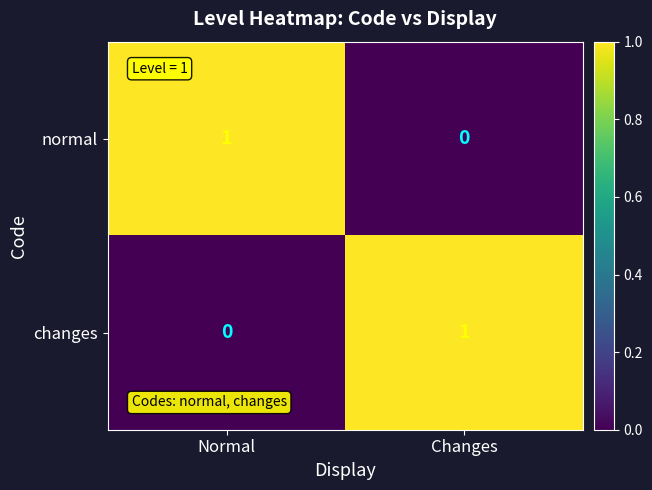

Is the value of changes at Changes greater than the value of normal at Changes?

Yes